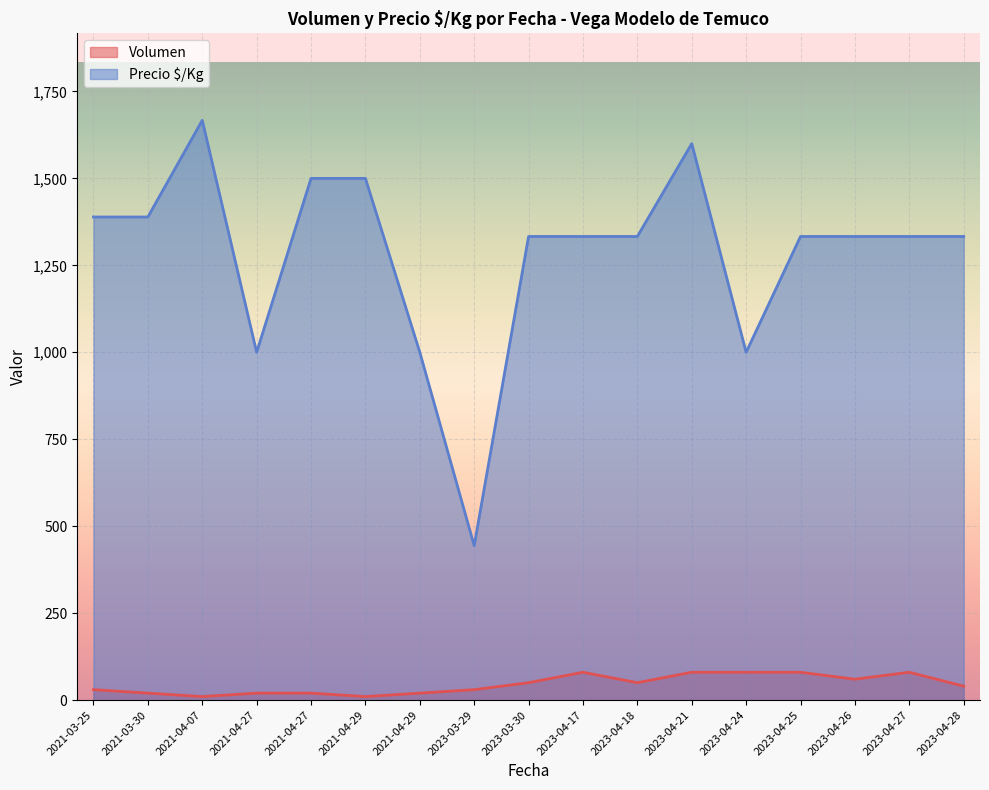

What is the total value across all series at 2023-04-27?

1413